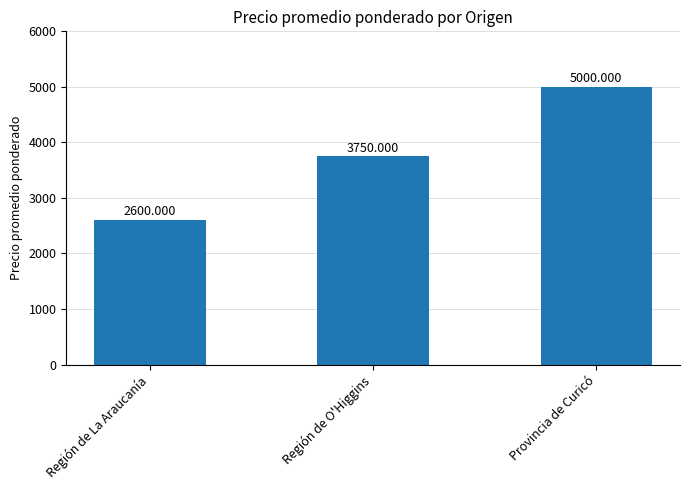

The value at Provincia de Curicó is 3341. True or false?

False